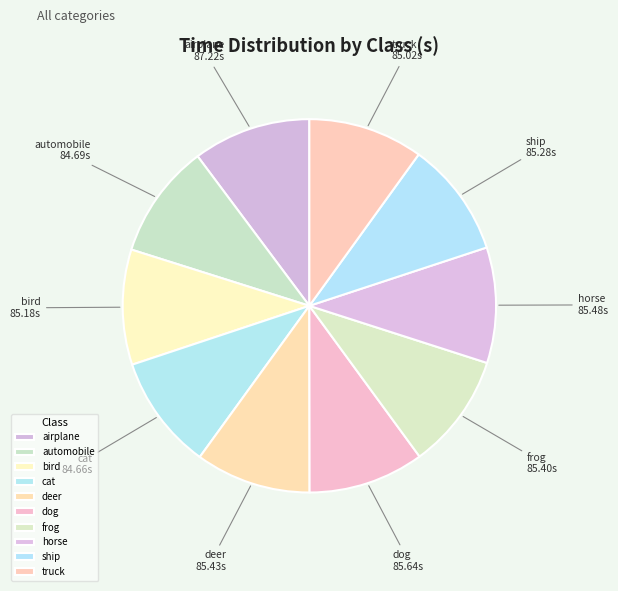

Approximately how many times larger is the value at deer compared to ship?

1.0